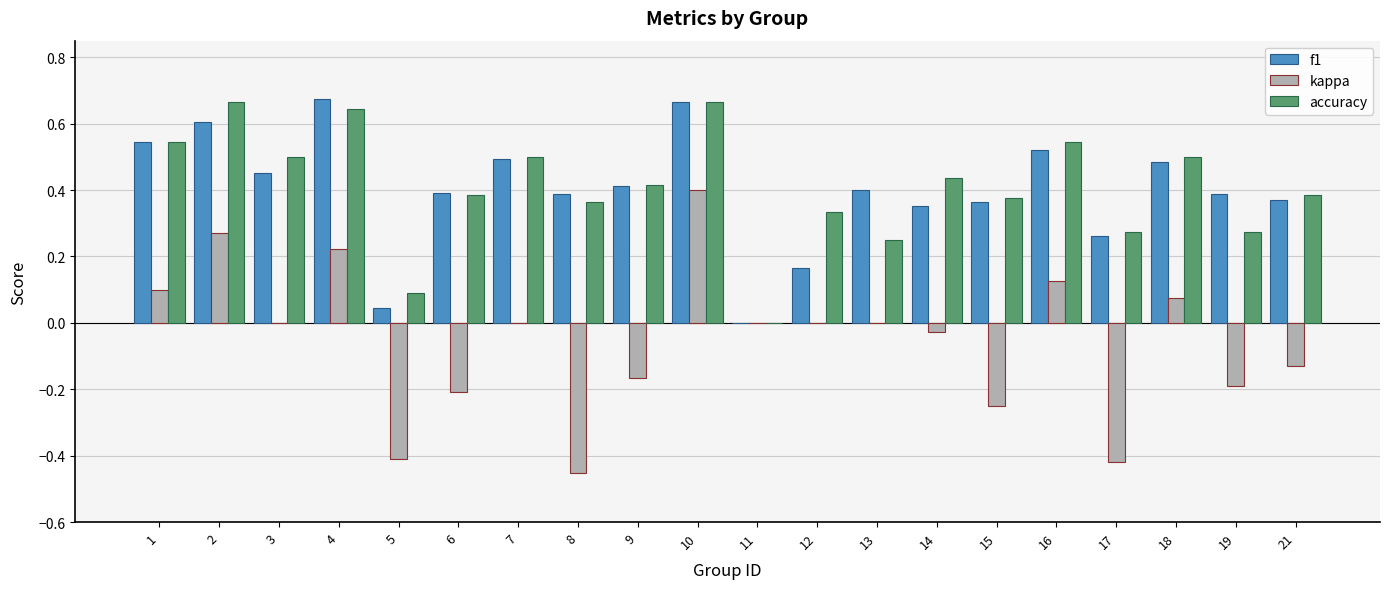

How many series are shown in this chart?

3